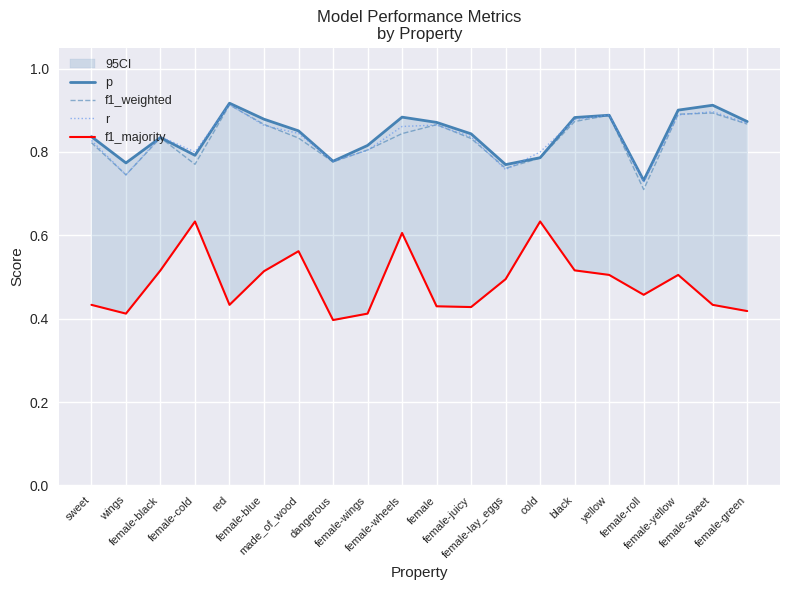

After their last crossing, which series has the higher values: p or r?

p